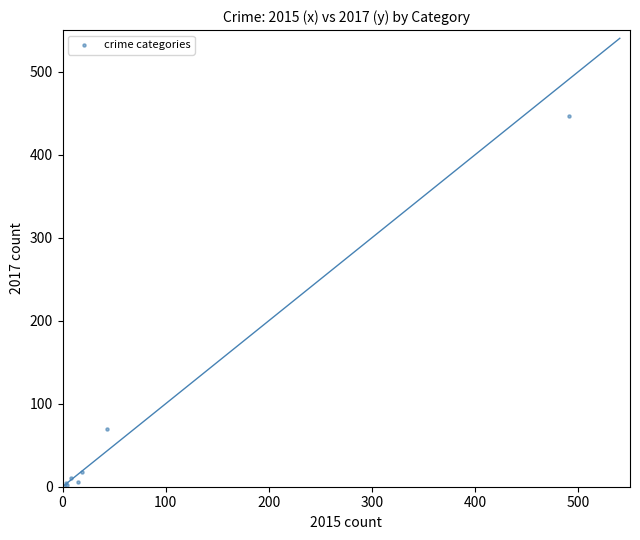

What Y value in the scatter plot is closest to 224?

69